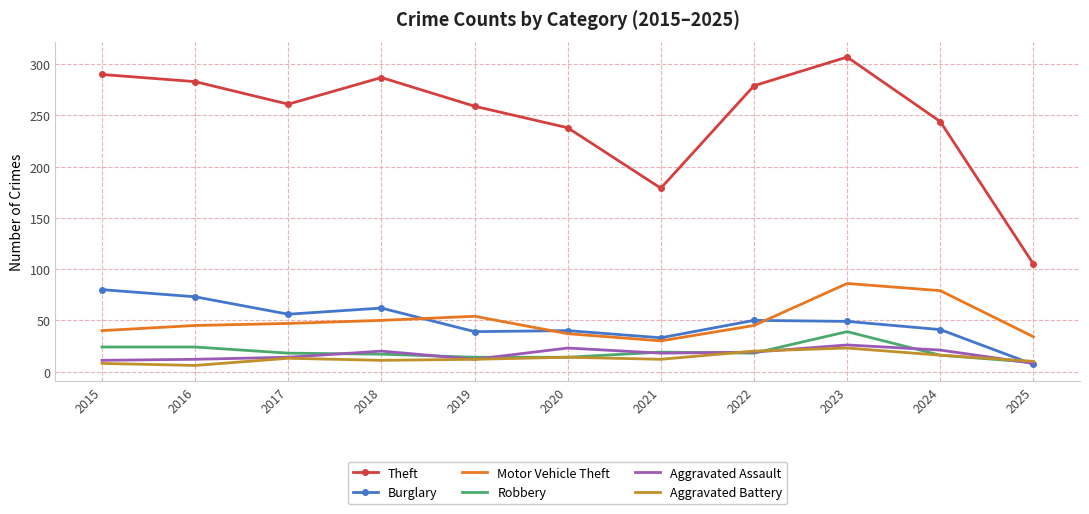

True or false: Motor Vehicle Theft and Aggravated Assault cross at least once.

False